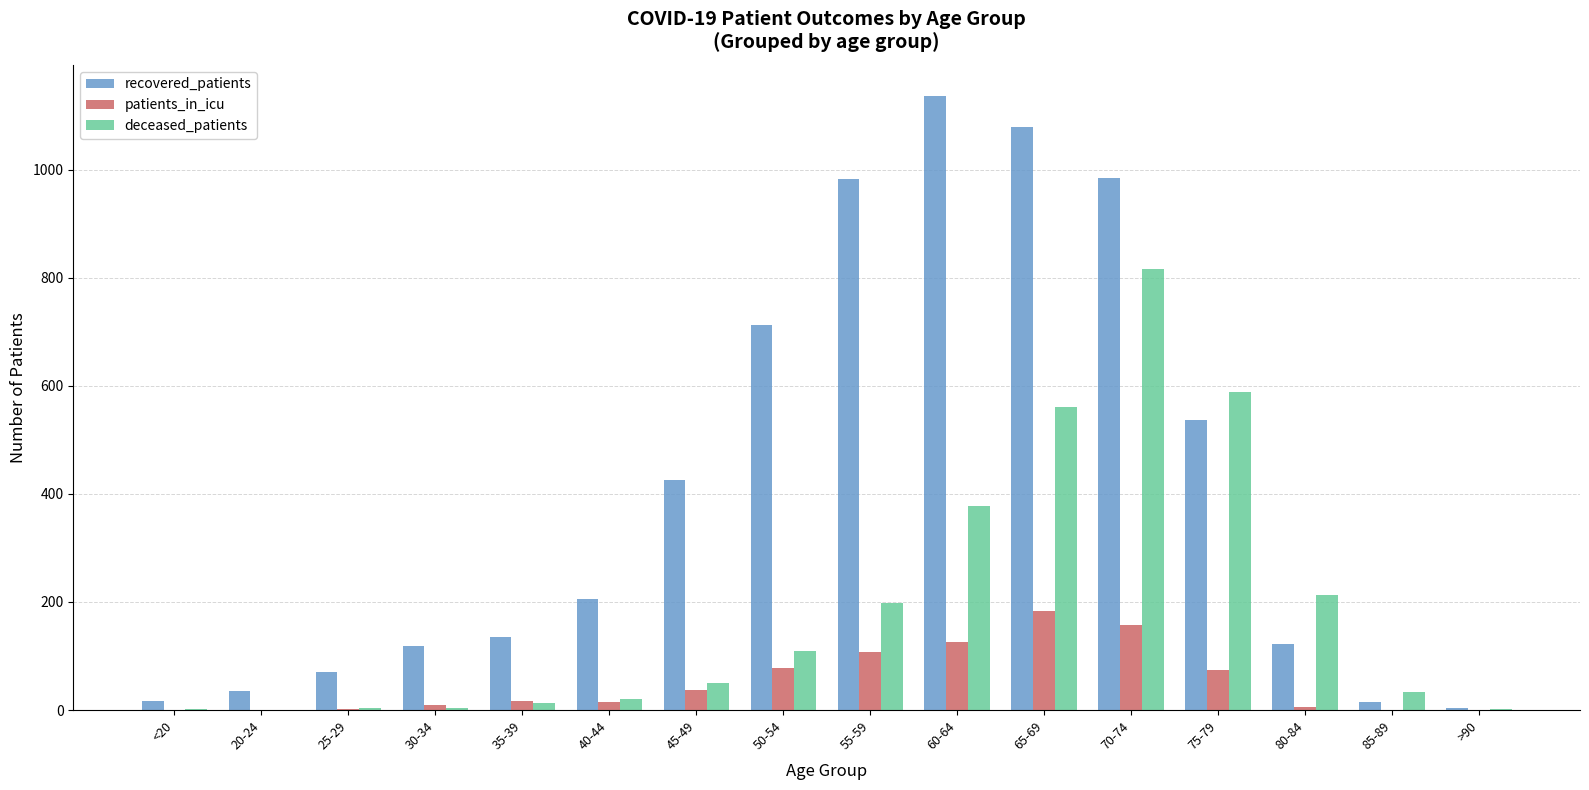

How many groups of bars are there?

16